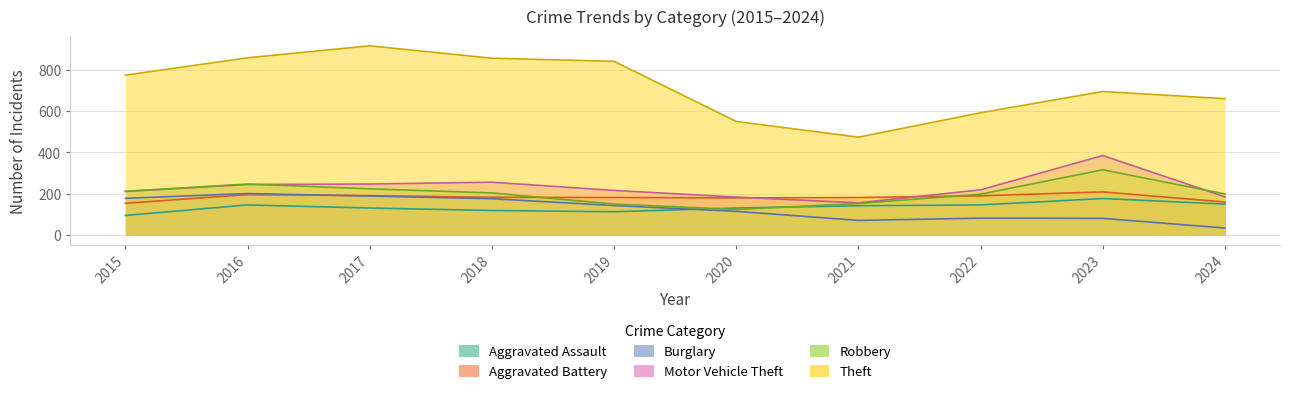

The Aggravated Battery series shows 46 at 2022. True or false?

False